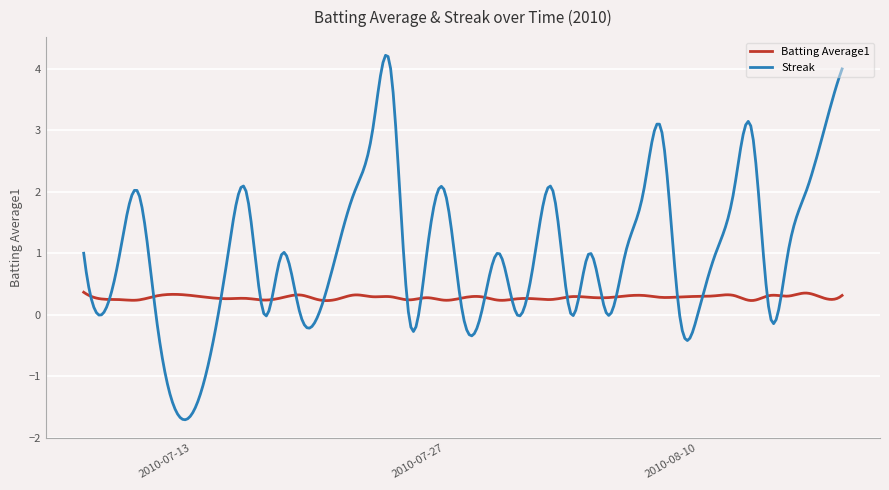

Does the chart have visible grid lines?

Yes